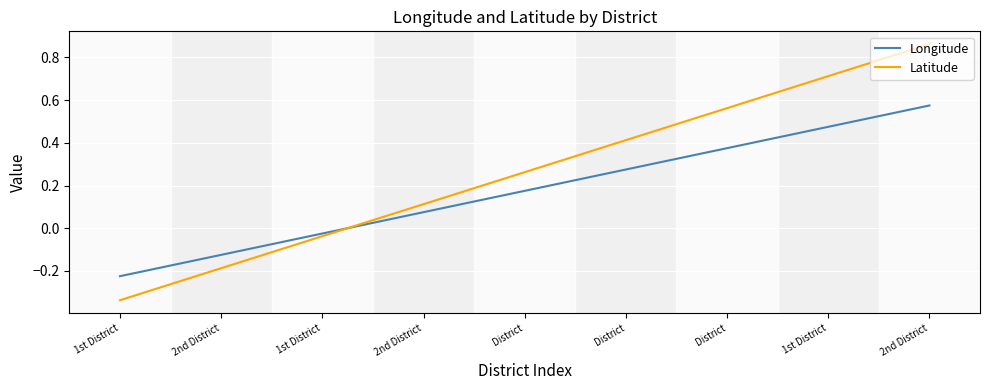

Reading left to right, transcribe all the data shown in this chart.

Longitude: -0.2	-0.1	-0.0	0.1	0.2	0.3	0.4	0.5	0.6
Latitude: -0.3	-0.2	-0.0	0.1	0.3	0.4	0.6	0.7	0.9